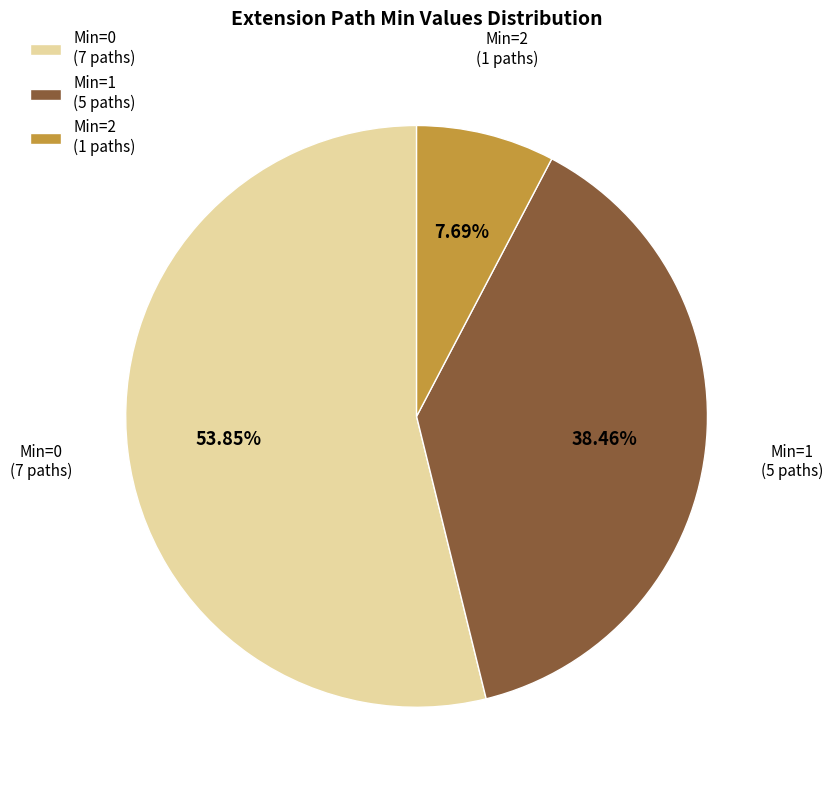

What is the ratio of the value at Min=1 (5 paths) to the value at Min=0 (7 paths)?

0.7